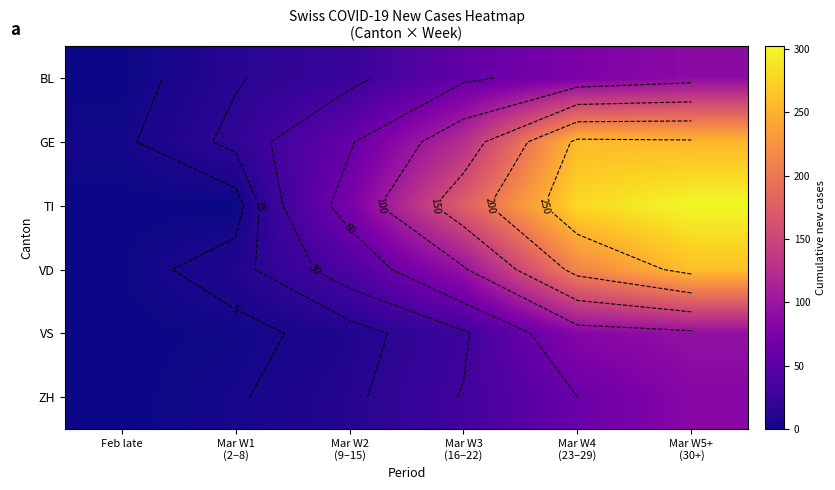

The value of BL at Feb late is 0. True or false?

True